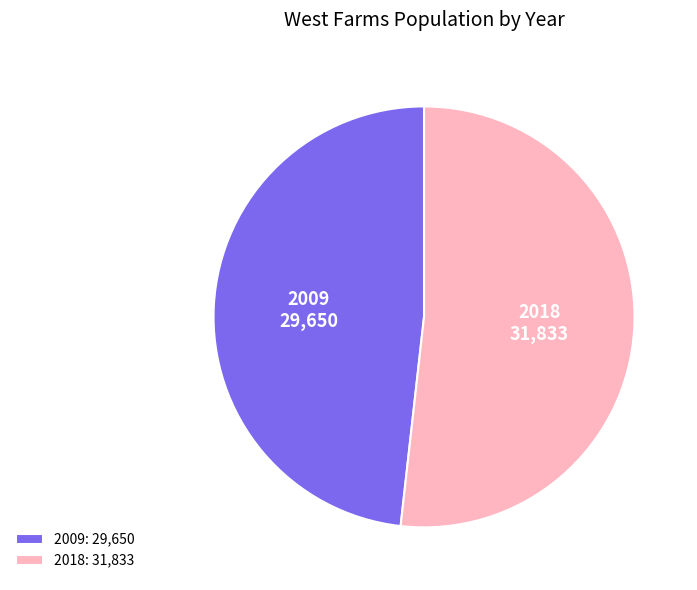

Approximately how many times larger is the value at 2018 compared to 2009?

1.1